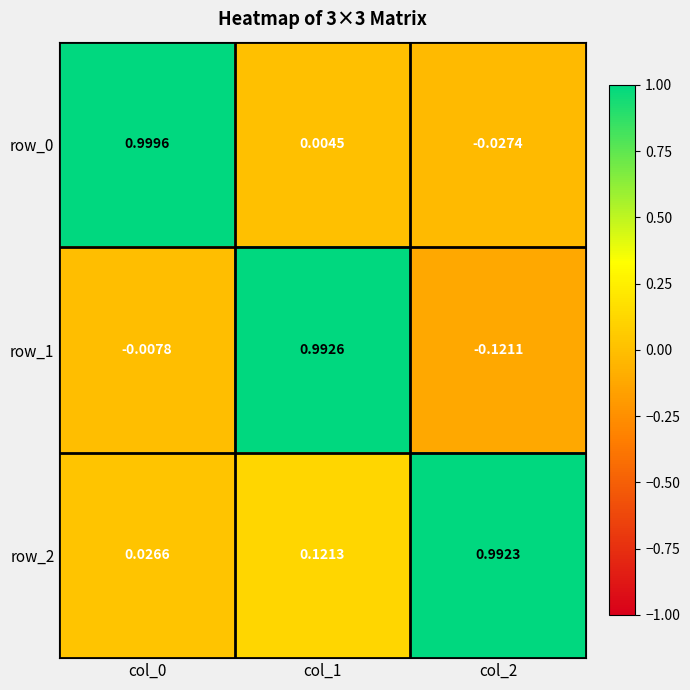

Is it true that row_2 equals 1.0 at col_2?

True